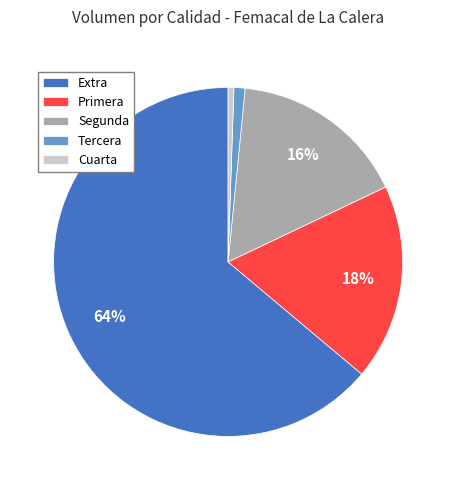

Which has a higher value, Primera or Tercera?

Primera